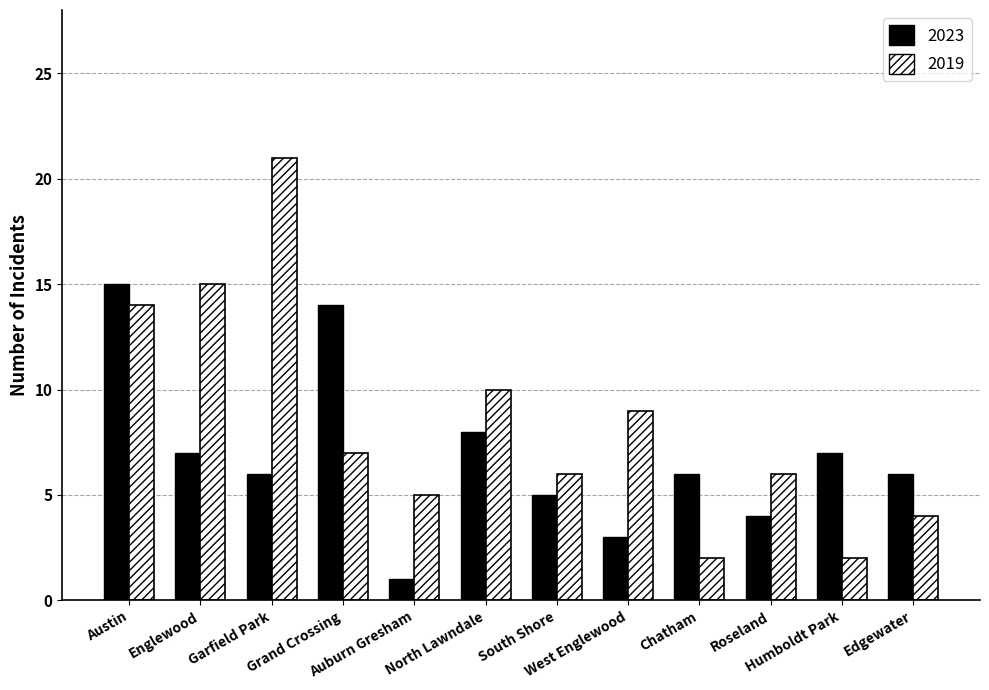

Read the 2023 value at Garfield Park.

6